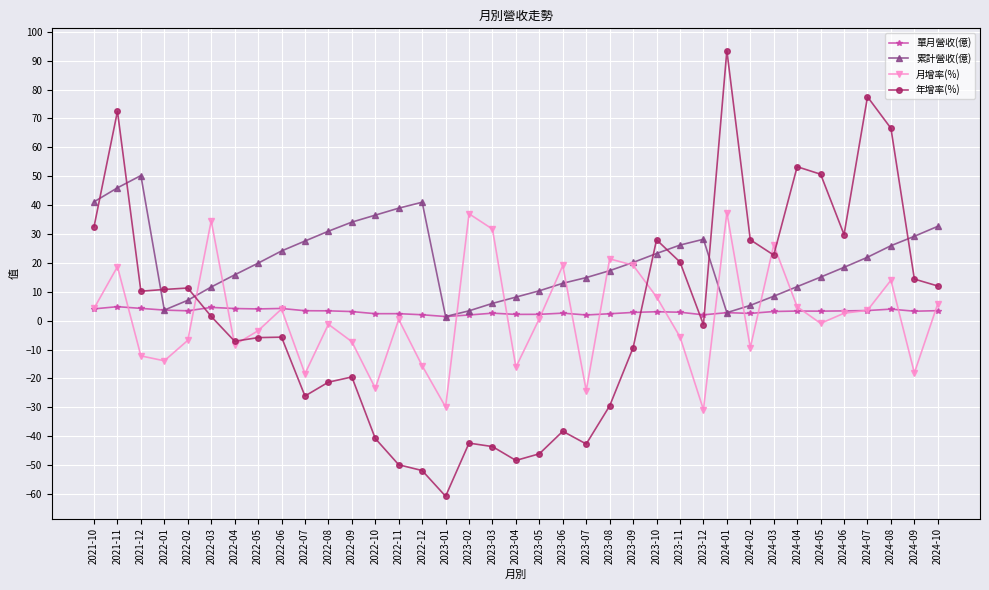

The 年增率(%) series shows 28.0 at 2024-02. True or false?

True